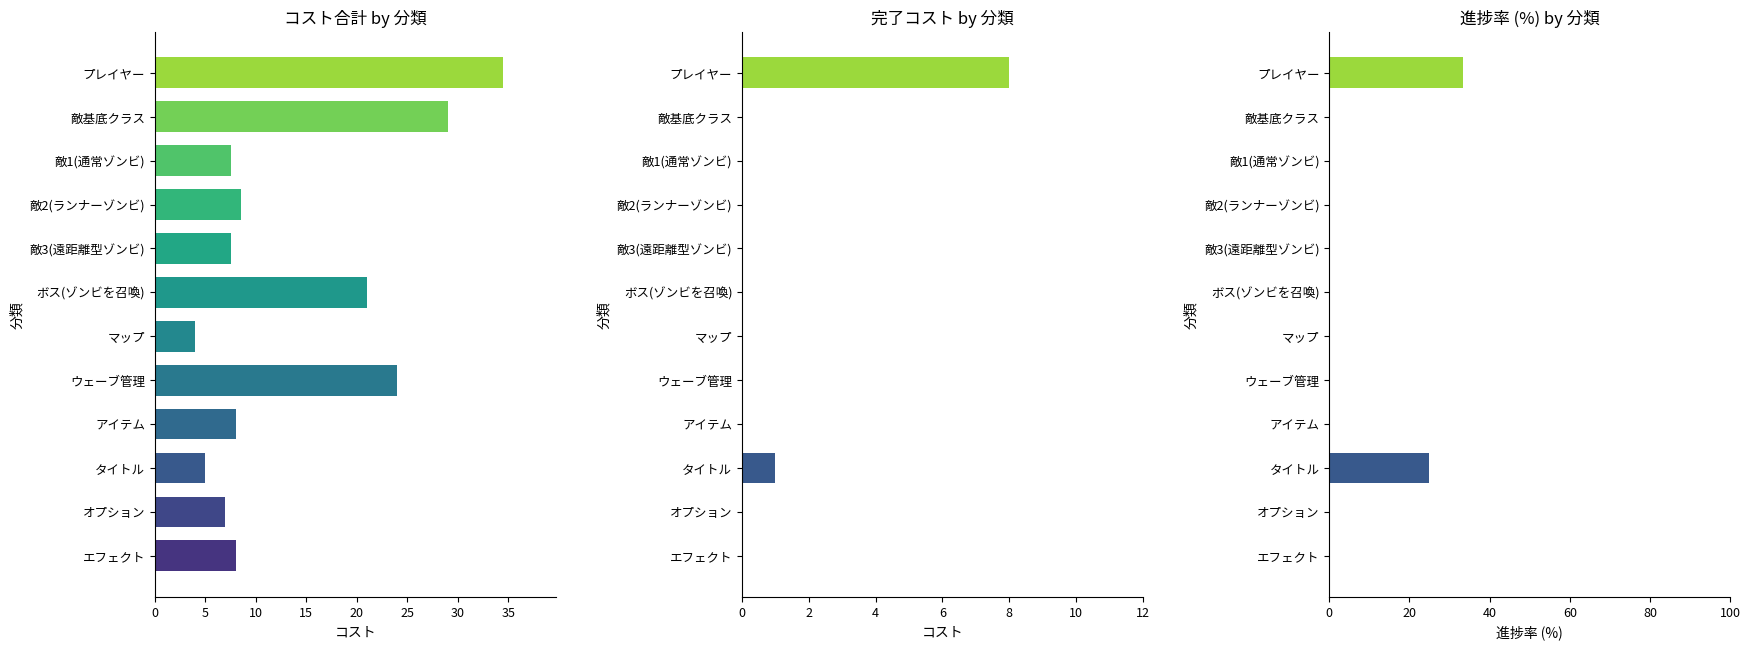

What are all the series names shown in the legend?

コスト合計, 完了コスト, 進捗率 (%)